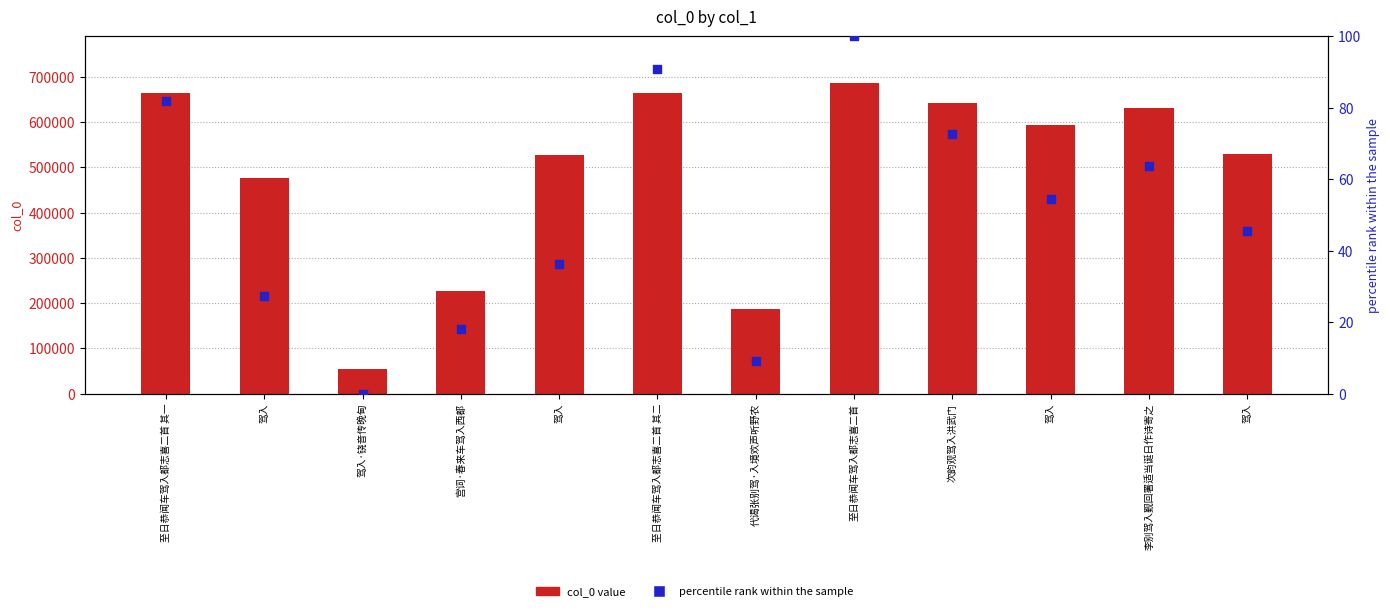

Which series contains the lowest Y value?

percentile rank